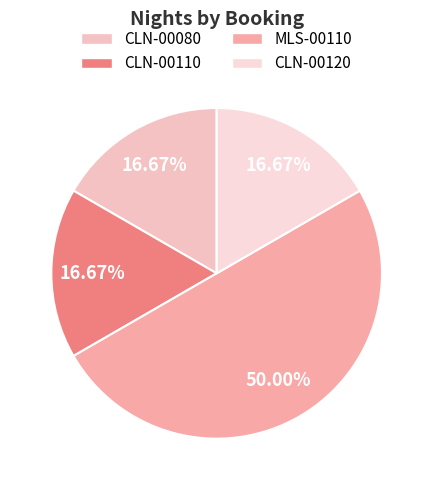

How many slices are in this pie chart?

4